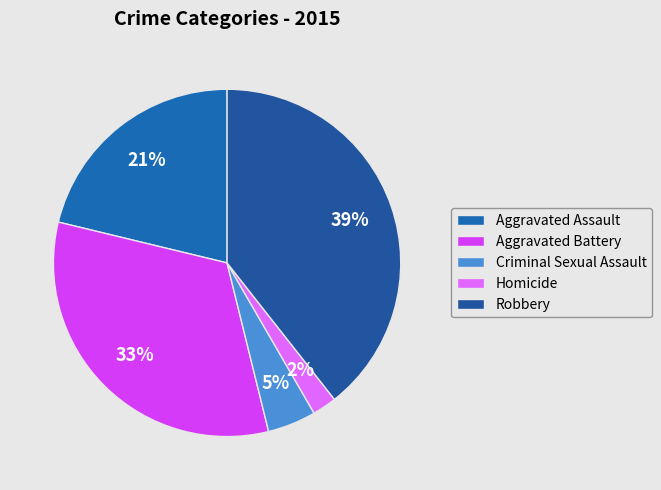

How many slices are in this pie chart?

5